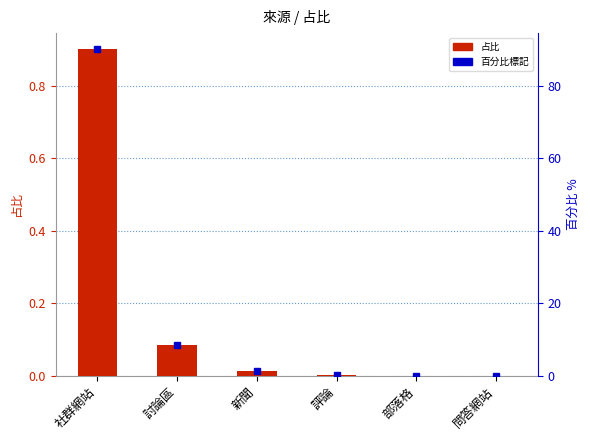

Is it true that the value at 社群網站 is 0.3?

False